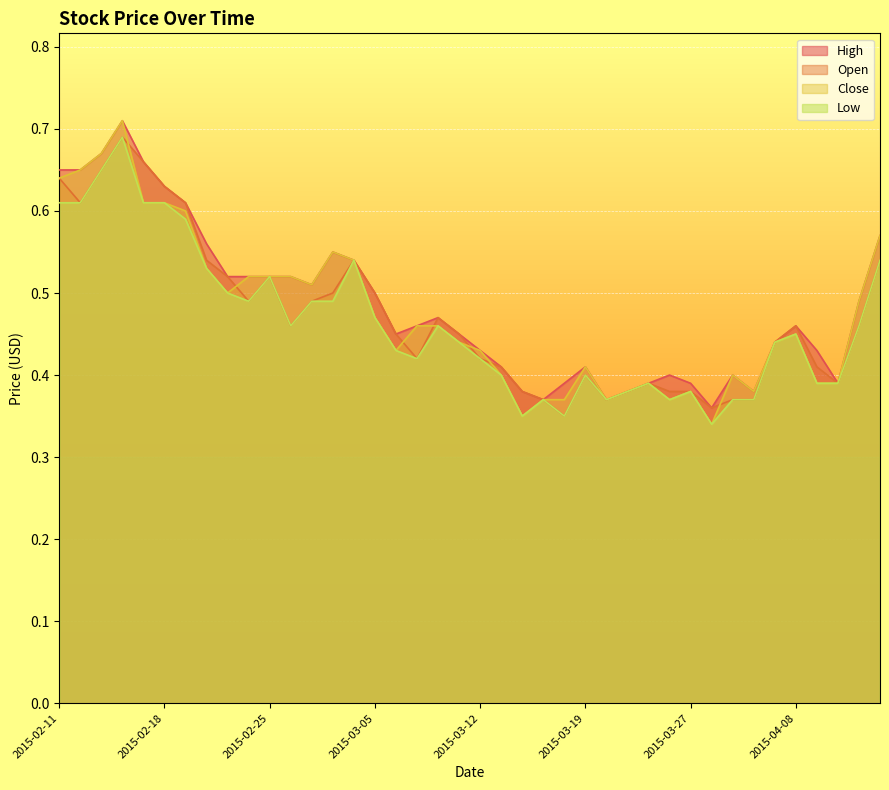

True or false: High and Open cross at least once.

False